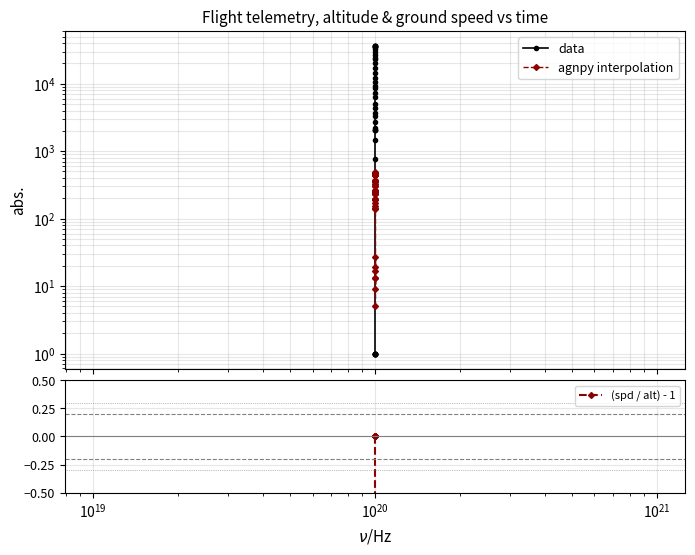

List the series in order of their peak value, lowest first.

(spd / alt) - 1, agnpy interpolation, data